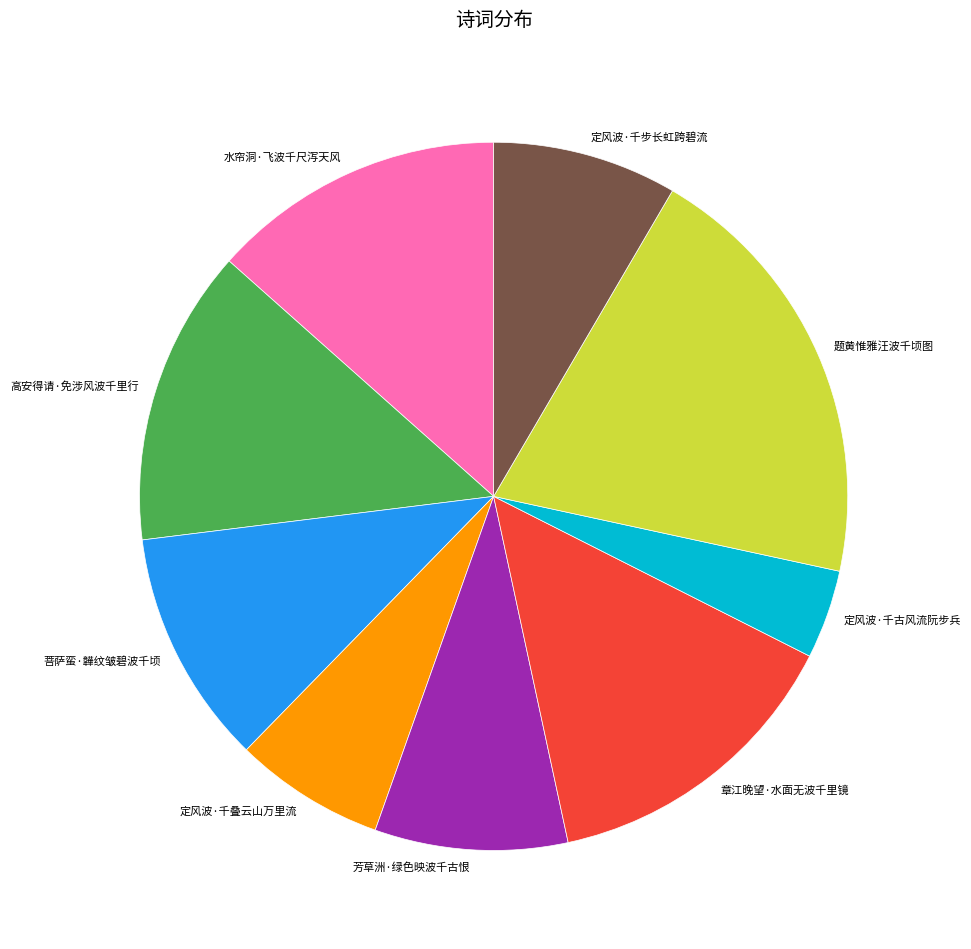

What is the ratio of the value at 芳草洲·绿色映波千古恨 to the value at 菩萨蛮·韡纹皱碧波千顷?

0.8